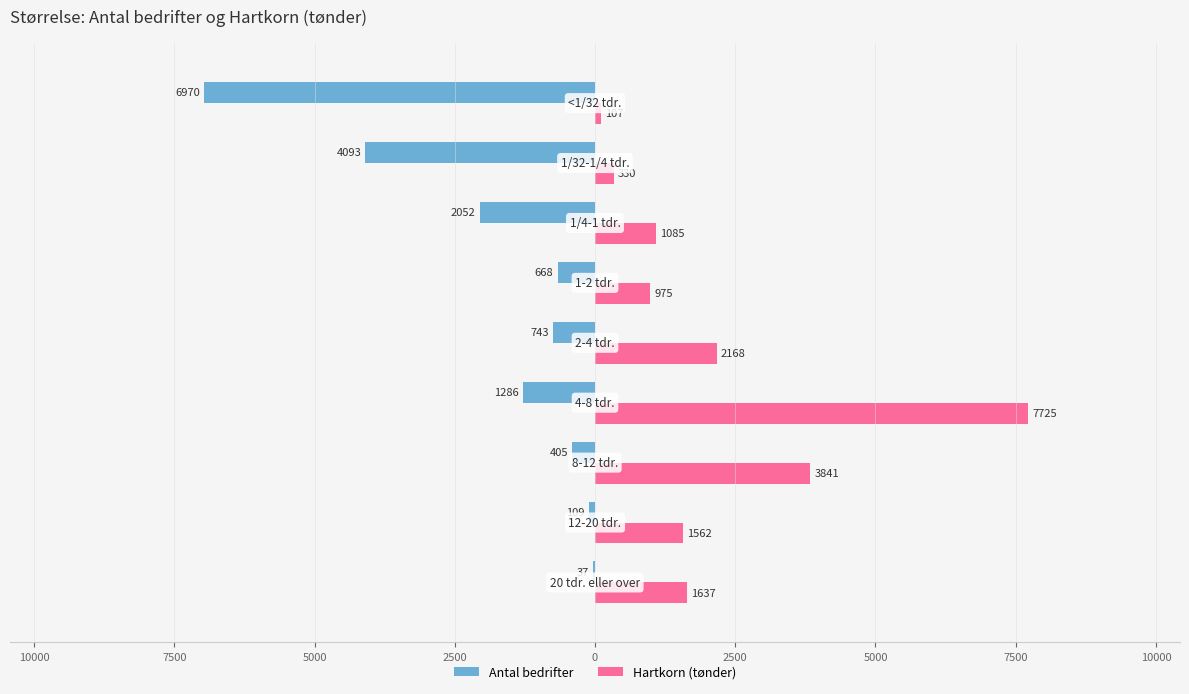

What are all the series names shown in the legend?

Antal bedrifter, Hartkorn (tønder)